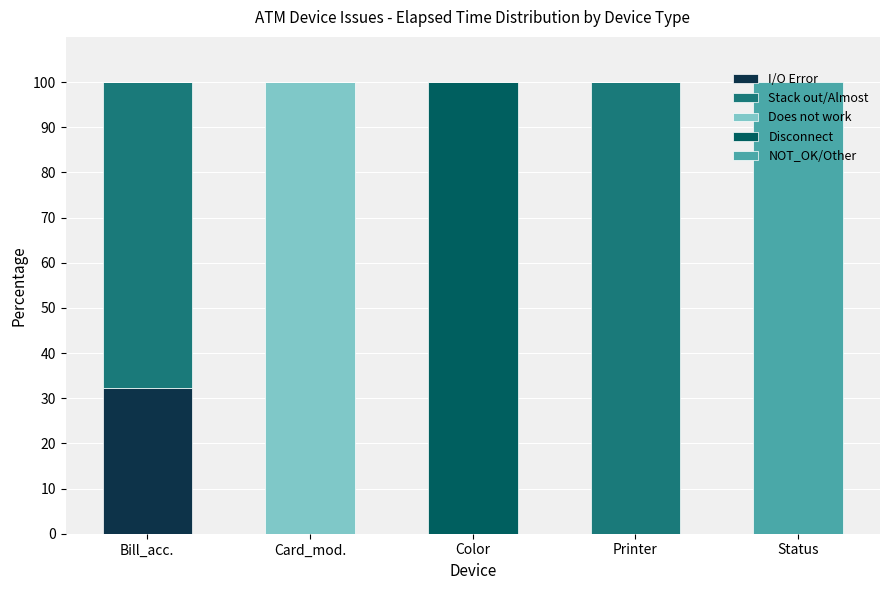

What is the maximum value for I/O Error?

32.3